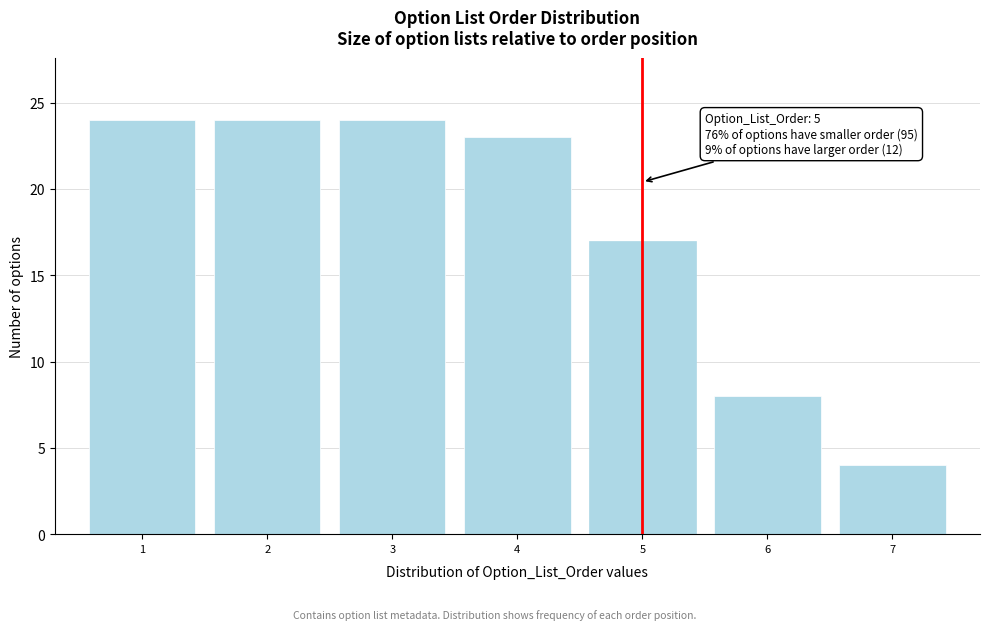

Reading right to left, list all the values displayed in this chart.

4	8	17	23	24	24	24